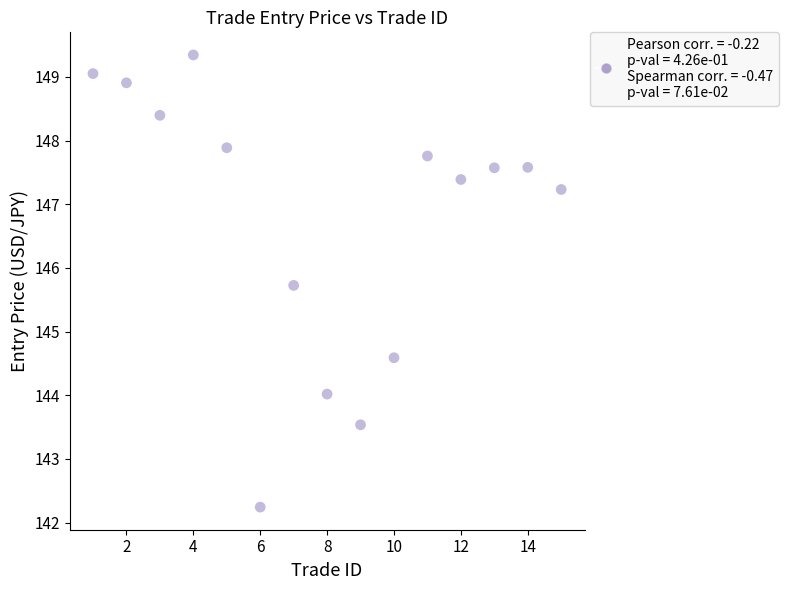

What Y value in the scatter plot is closest to 145?

144.6